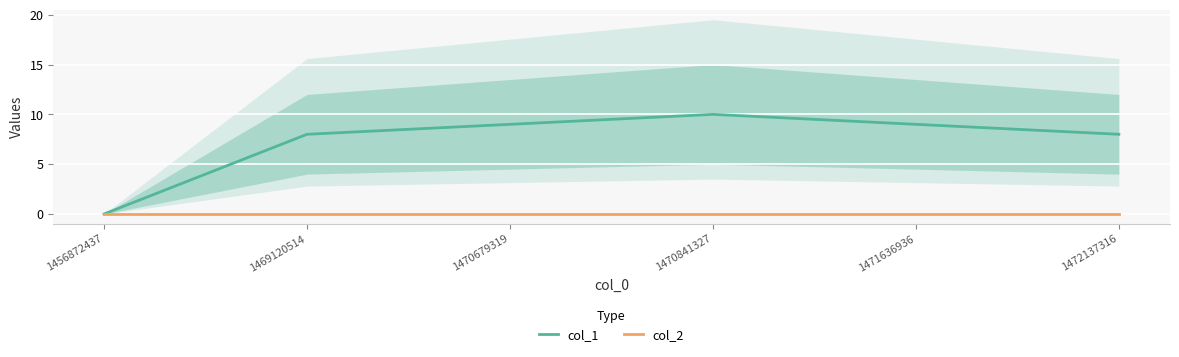

True or false: col_1 and col_2 cross at least once.

False